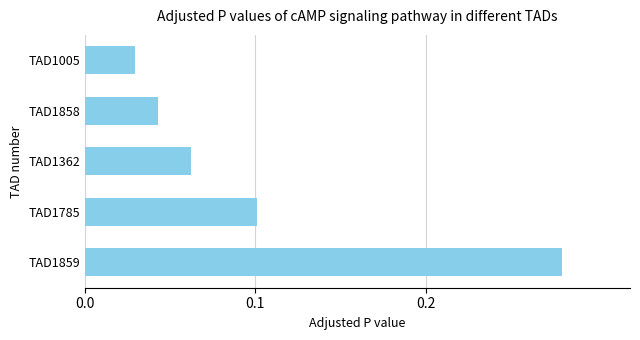

What is the change in value from TAD1859 to TAD1005?

-0.3